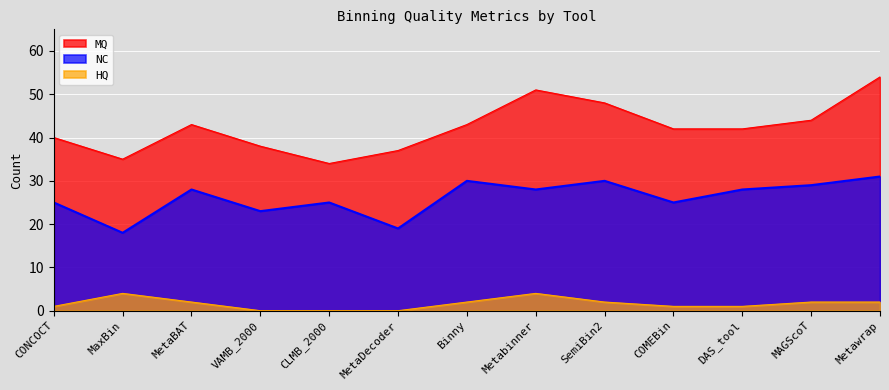

True or false: HQ and MQ intersect in this chart.

False